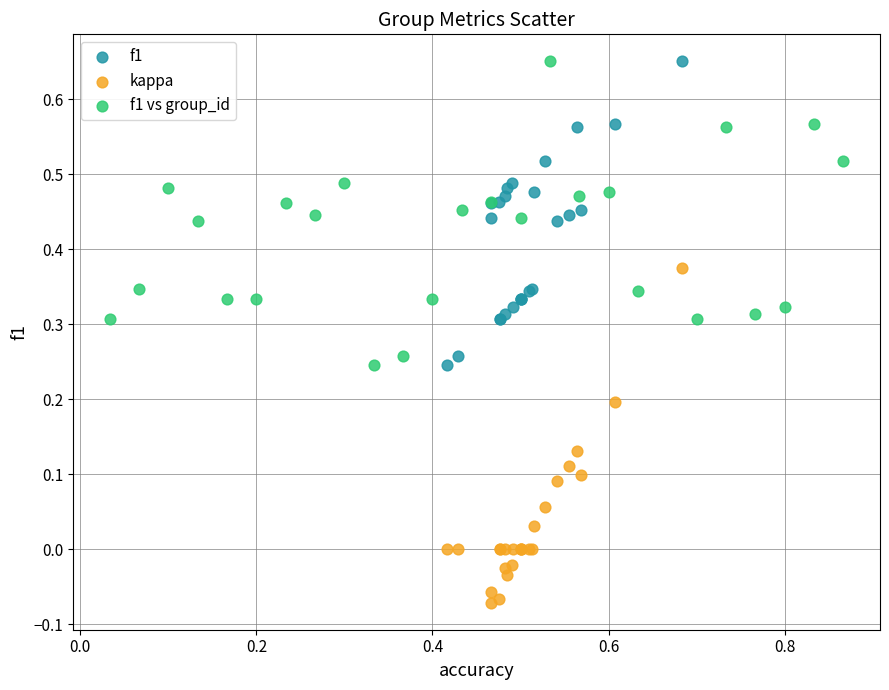

Which series reaches the minimum Y coordinate?

kappa